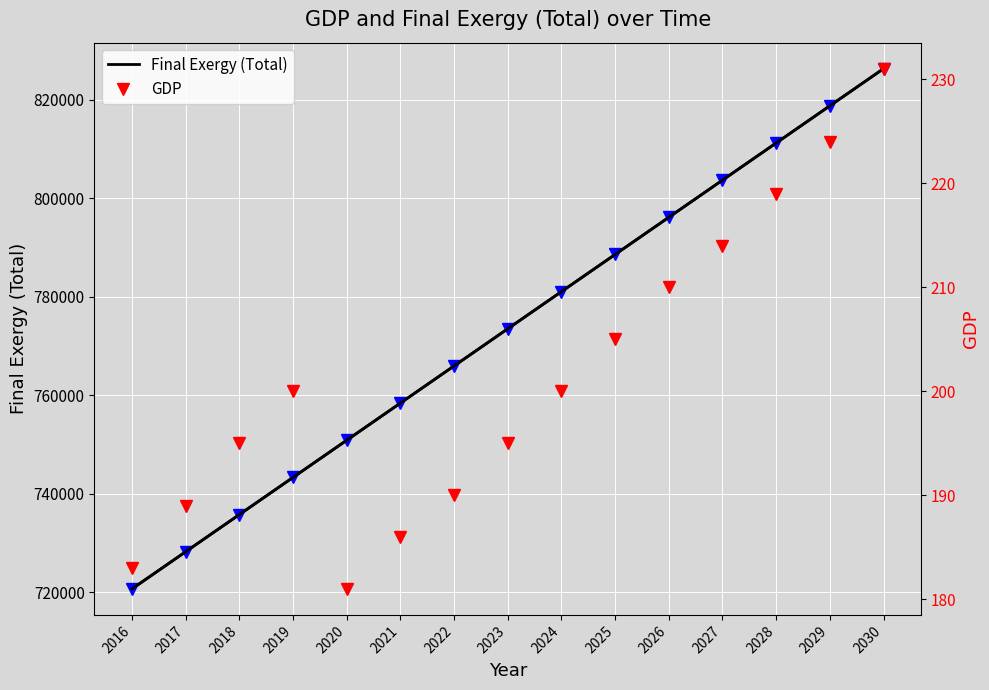

What is the lowest value of the Final Exergy (Total) series?

720712.4